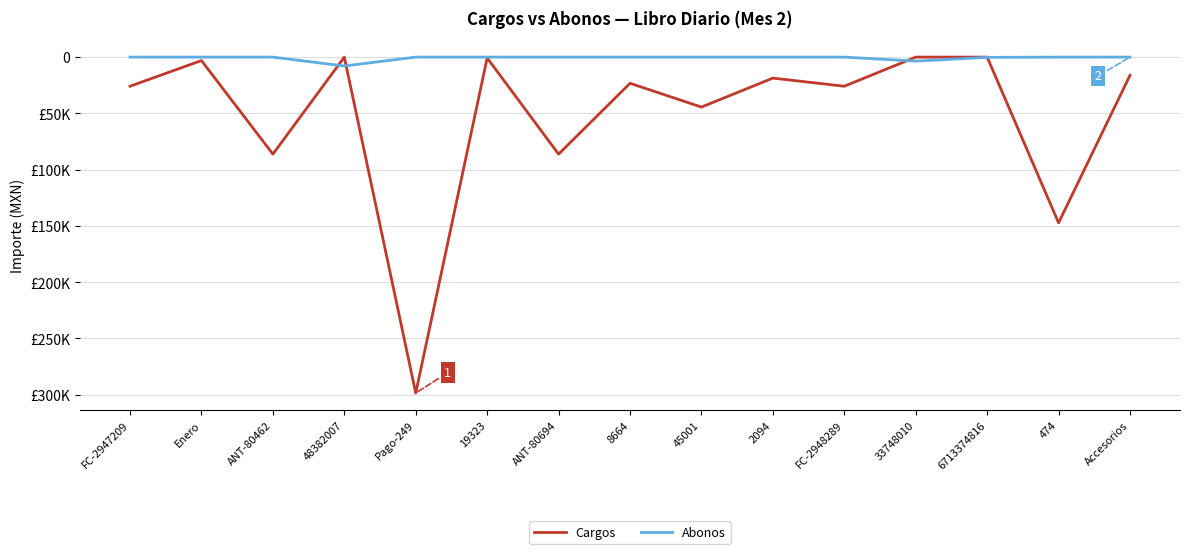

Is this an area chart (filled region under the line)?

No